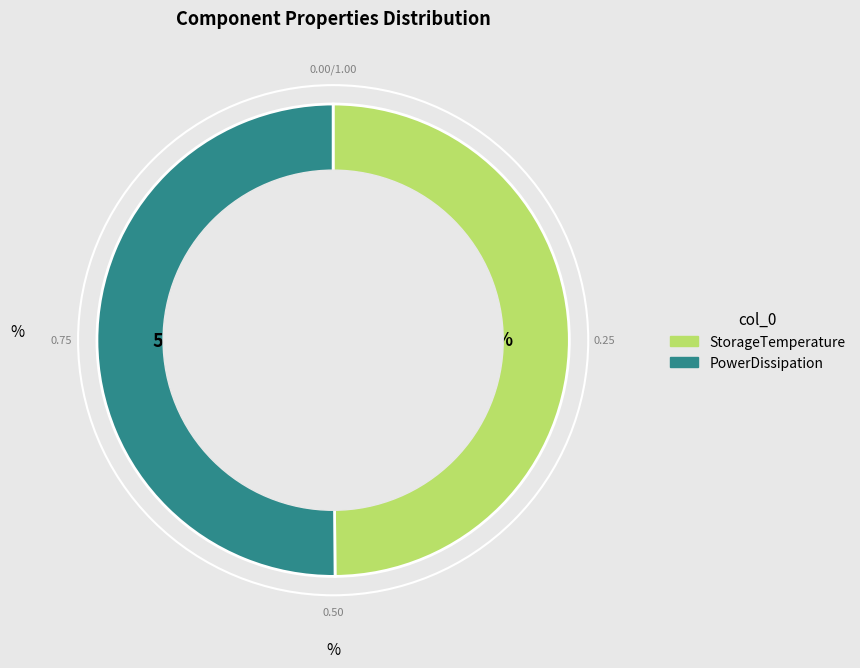

Does any single category account for the majority?

Yes